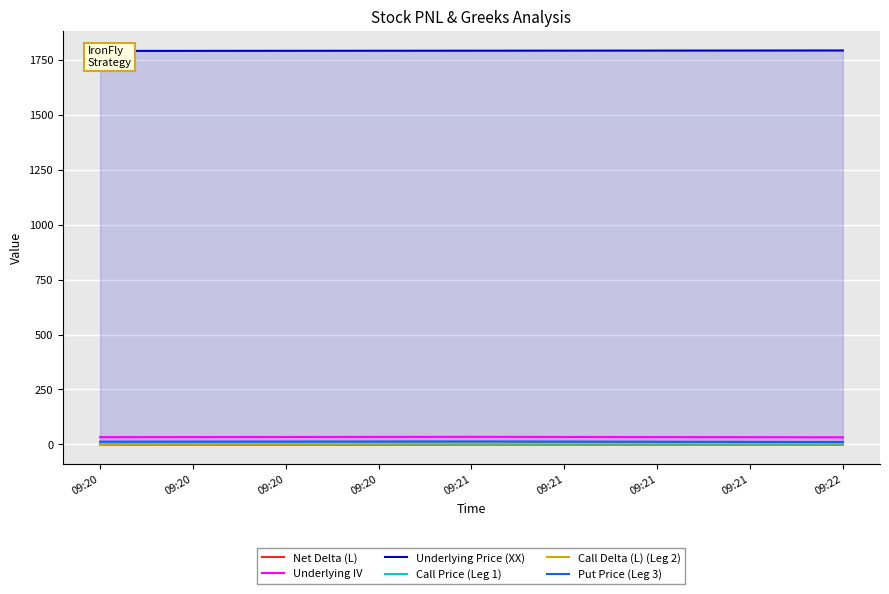

Which label corresponds to the largest value in the chart?

09:22